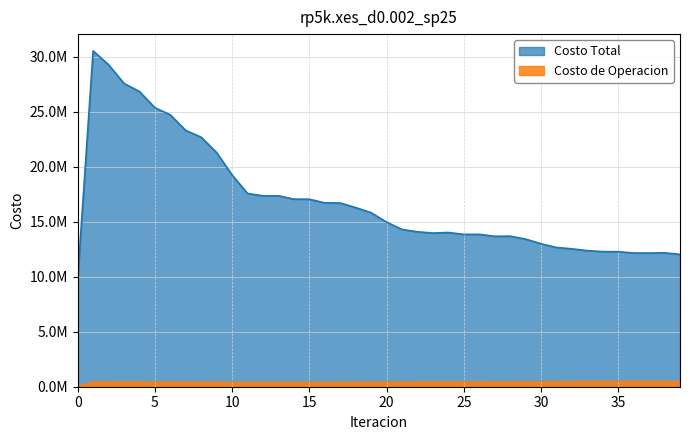

How many interior local valleys does the Costo de Operacion series have?

4